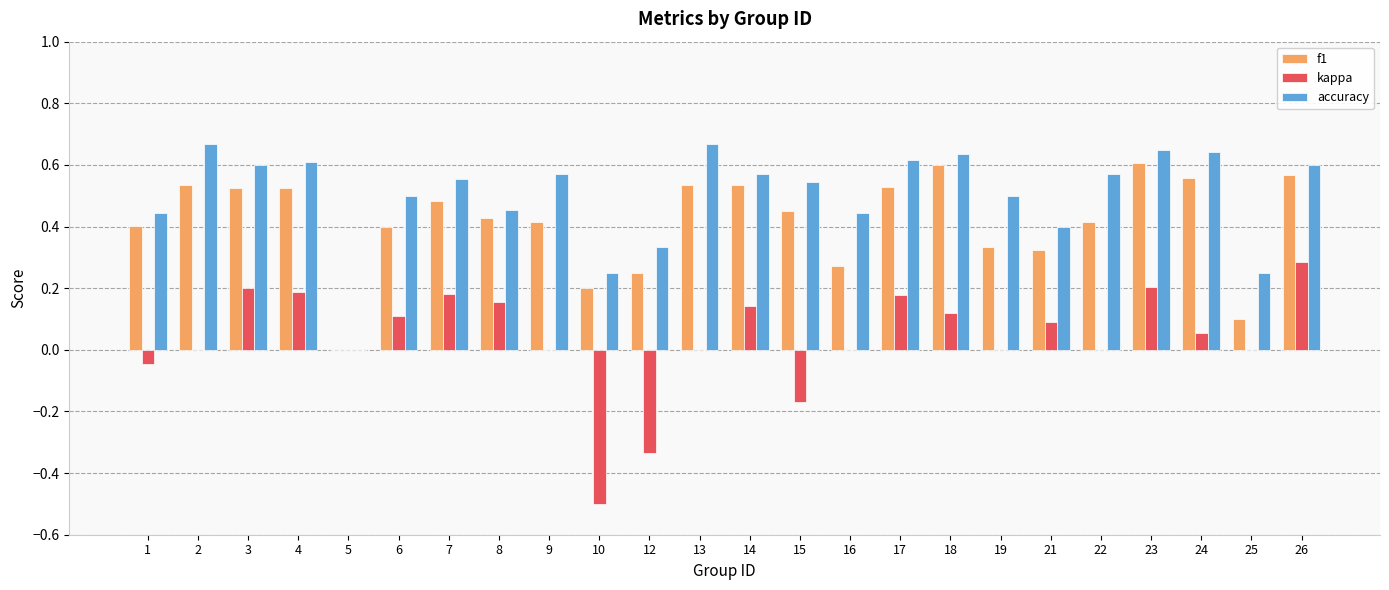

What is the sum of the f1 values at 2 and 23?

1.1